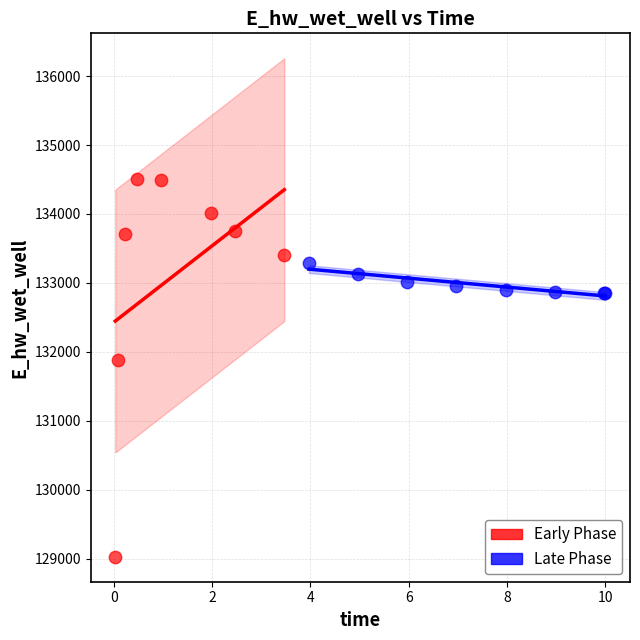

Which series has the largest Y range (max minus min)?

Early Phase